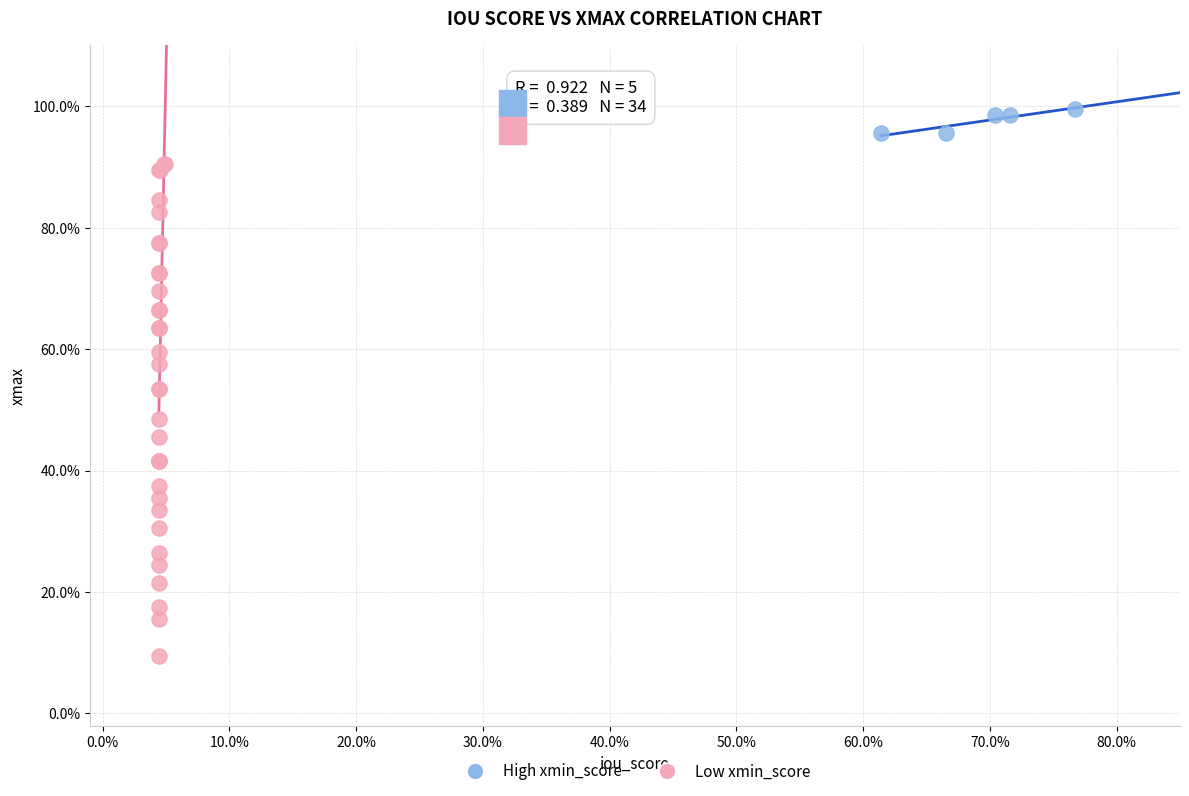

What are all the series names shown in the legend?

High xmin_score, Low xmin_score